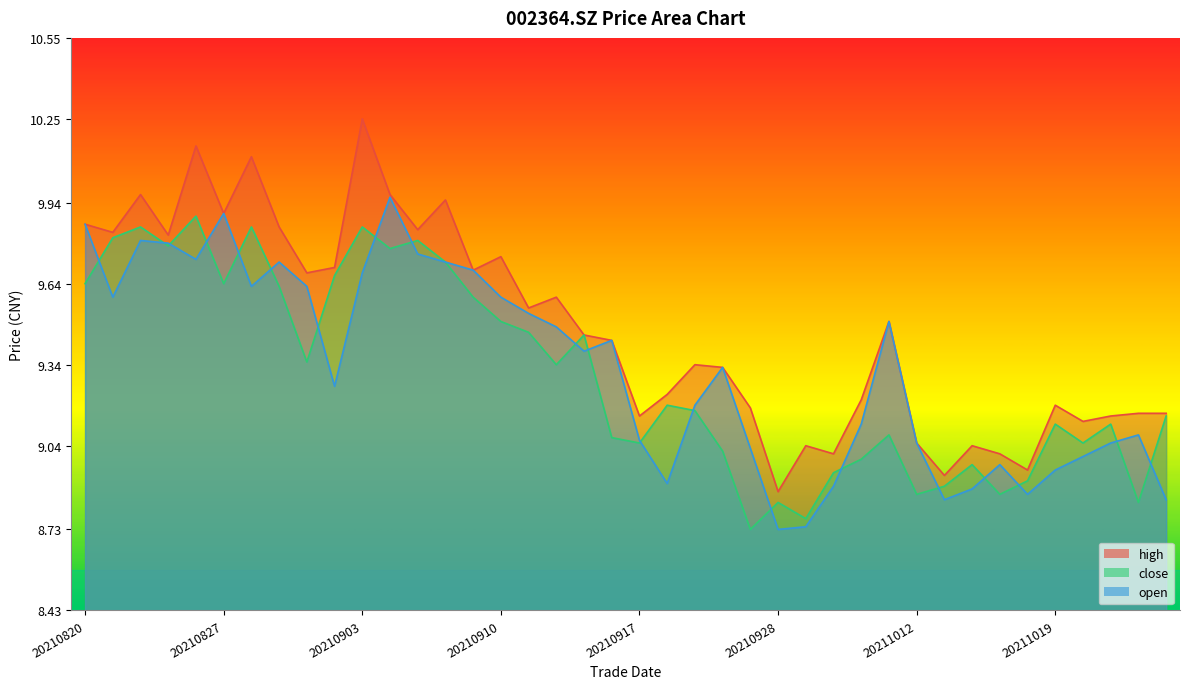

True or false: high and open cross at least once.

False